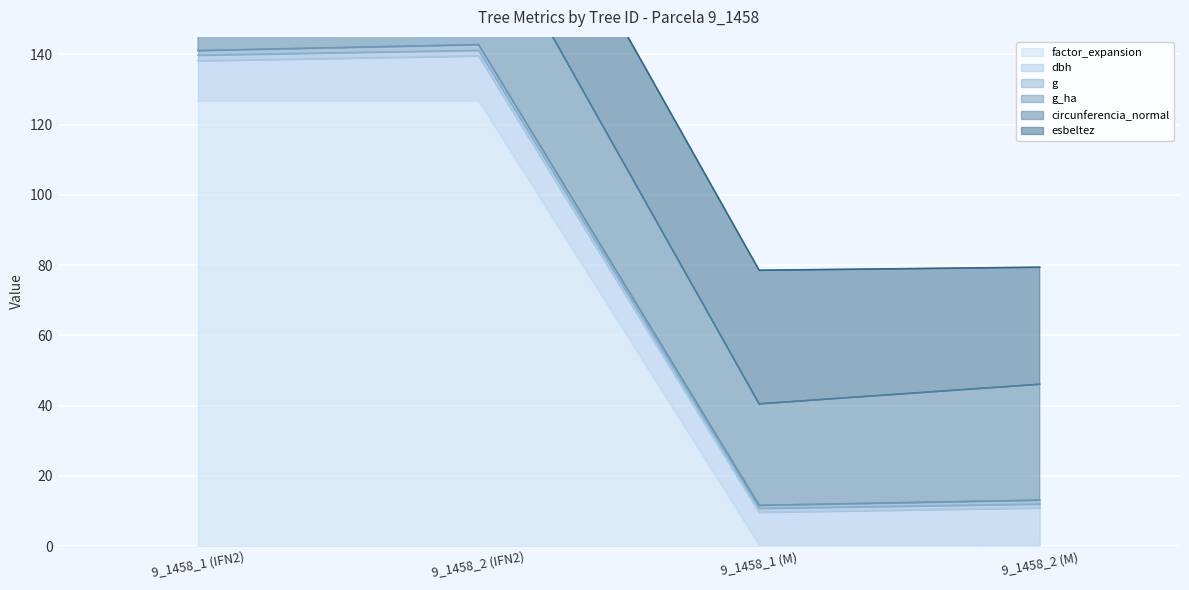

True or false: factor_expansion has more than 0 interior local peaks.

True